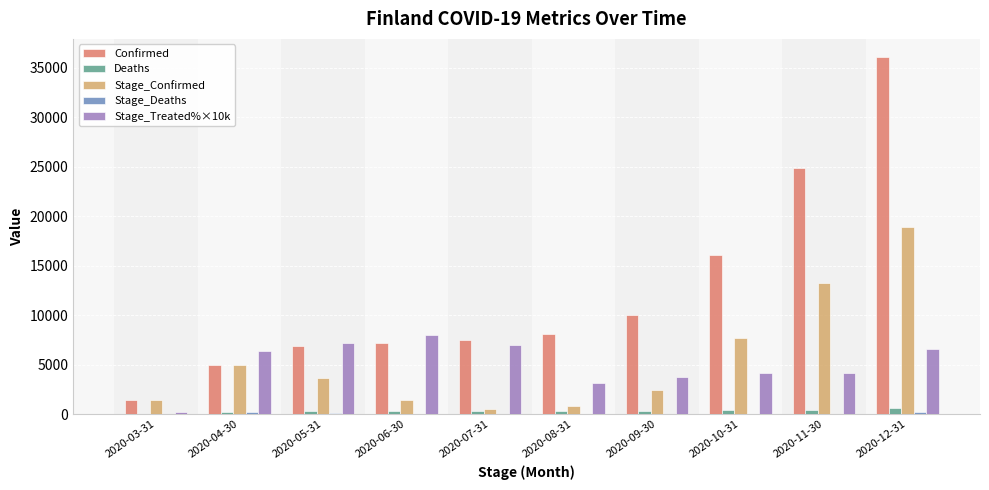

The Confirmed series shows 8786.5 at 2020-04-30. True or false?

False